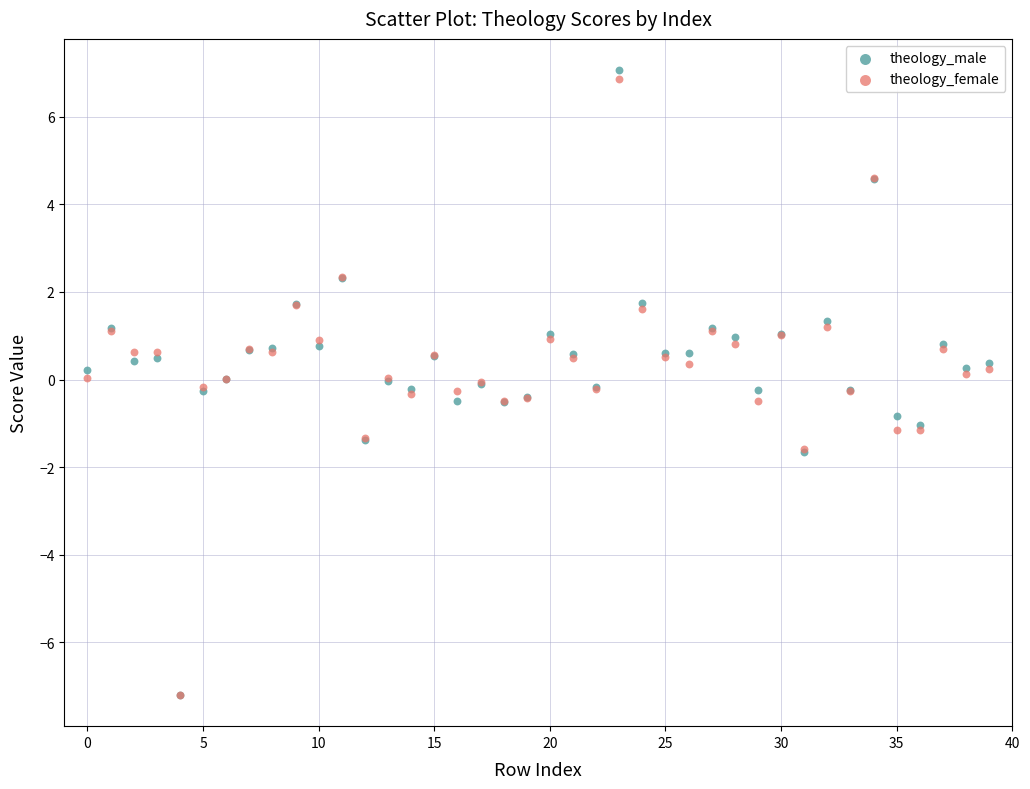

What are all the series names shown in the legend?

theology_male, theology_female